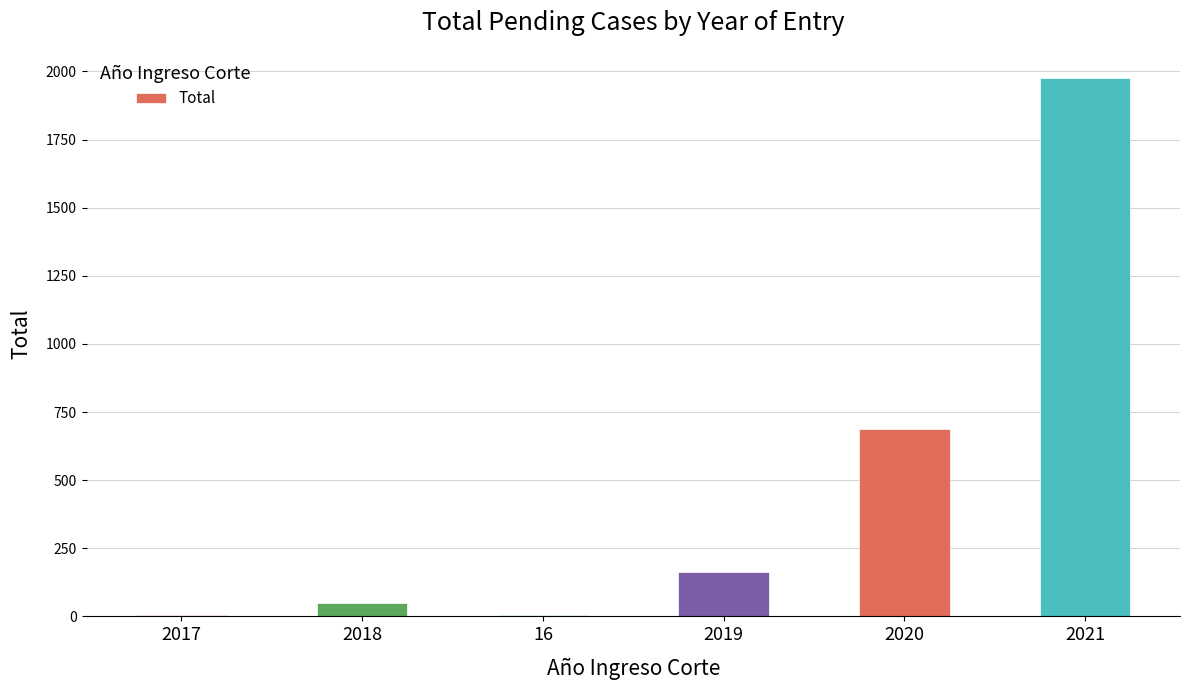

At which label is the value closest to 990?

2020